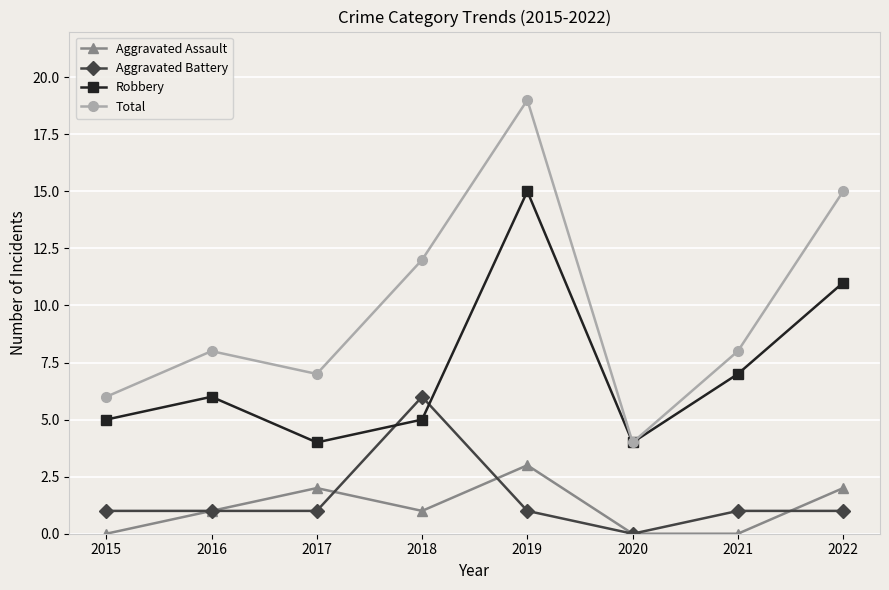

True or false: Aggravated Battery and Total intersect in this chart.

False